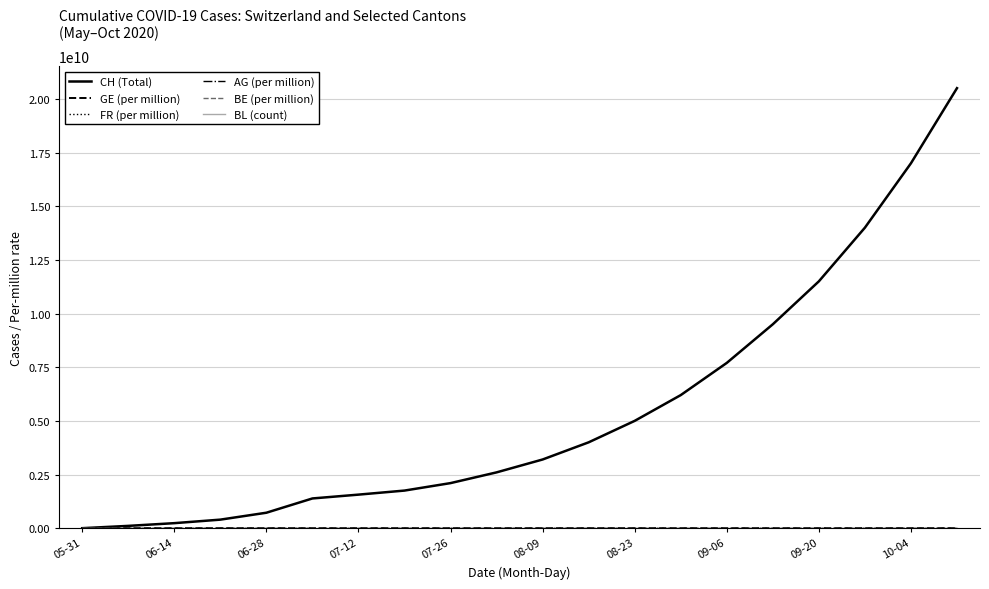

Which series has the largest total across all categories?

CH (Total)